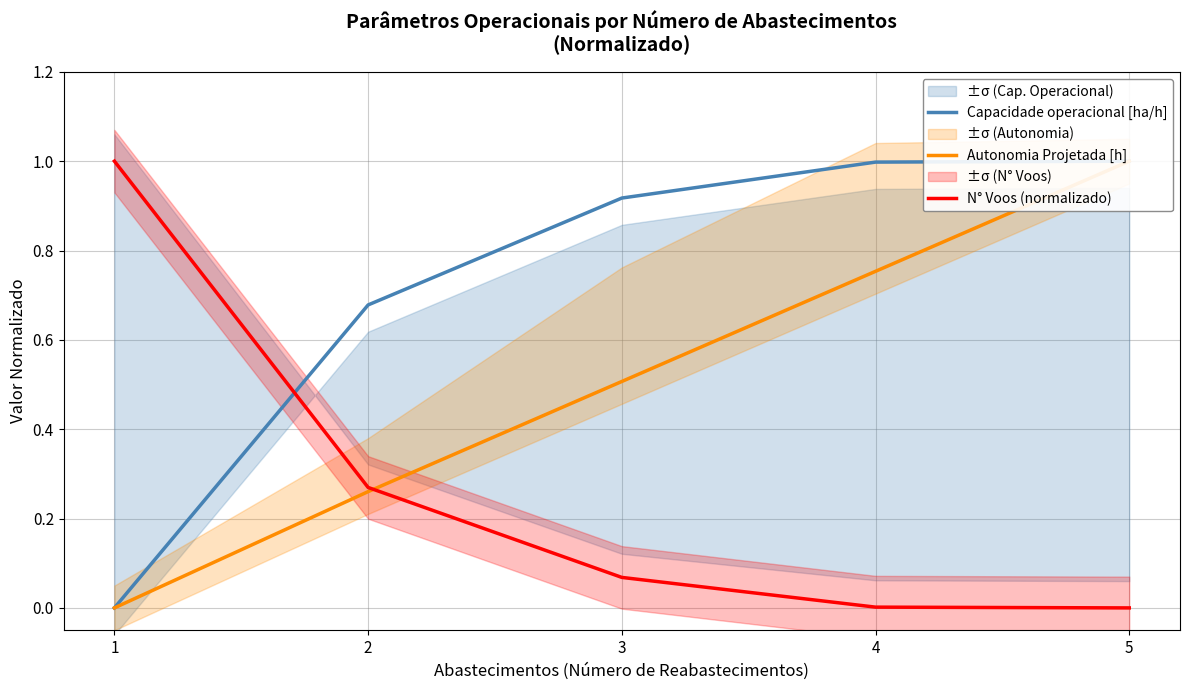

Which series changed the most between 1 and 3?

N° Voos (normalizado)